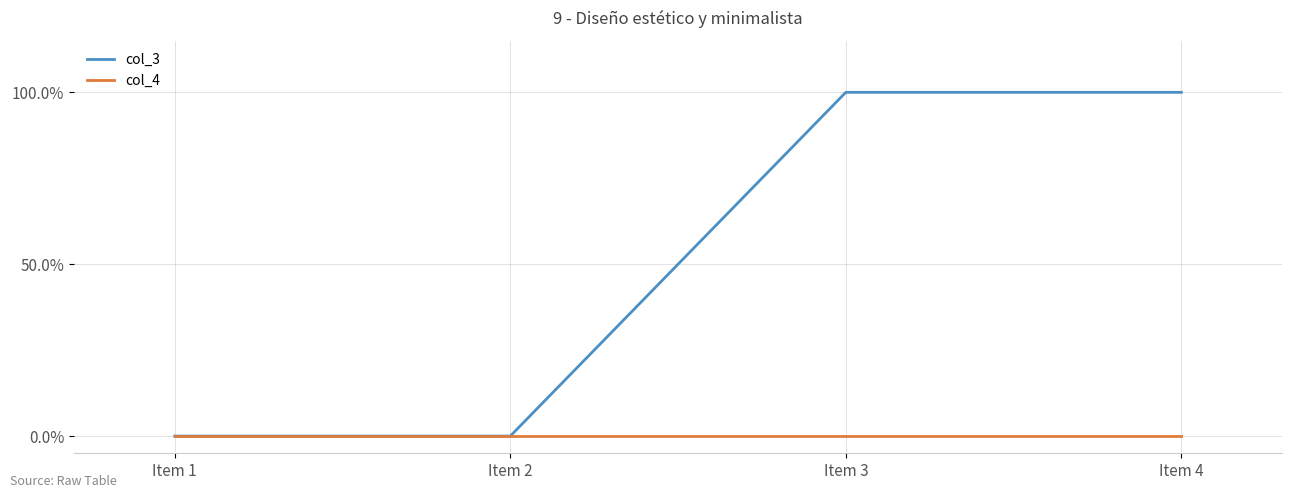

Which category has the lowest value in the col_3 series?

Item 1